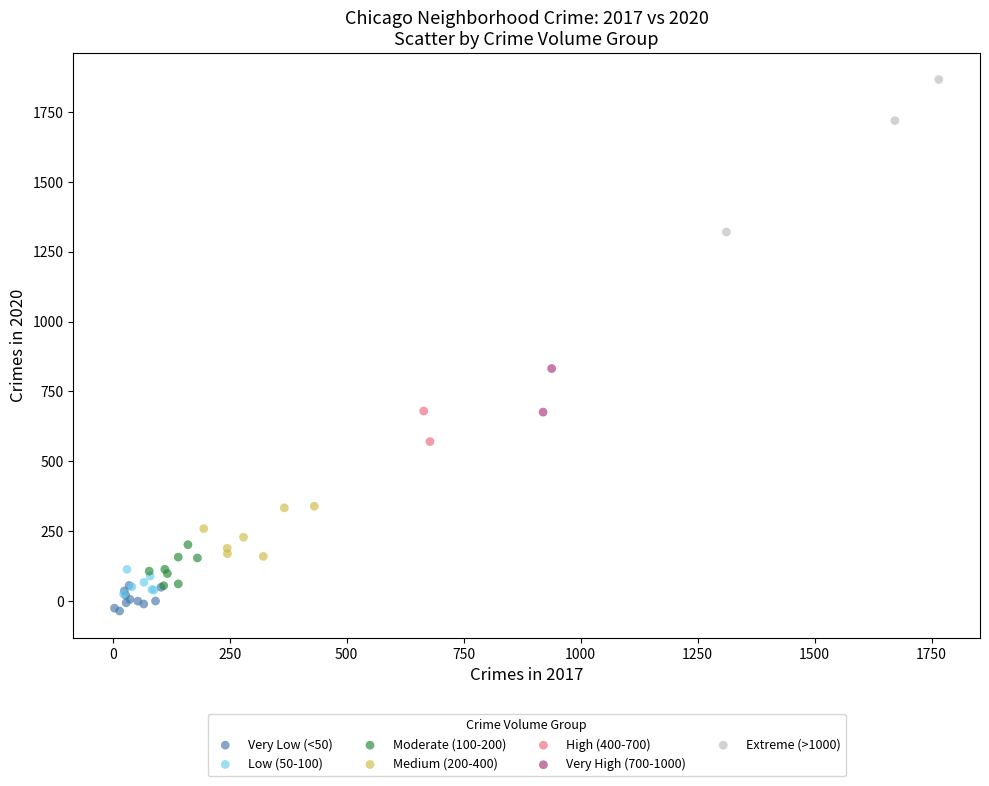

Which series reaches the minimum Y coordinate?

Very Low (<50)